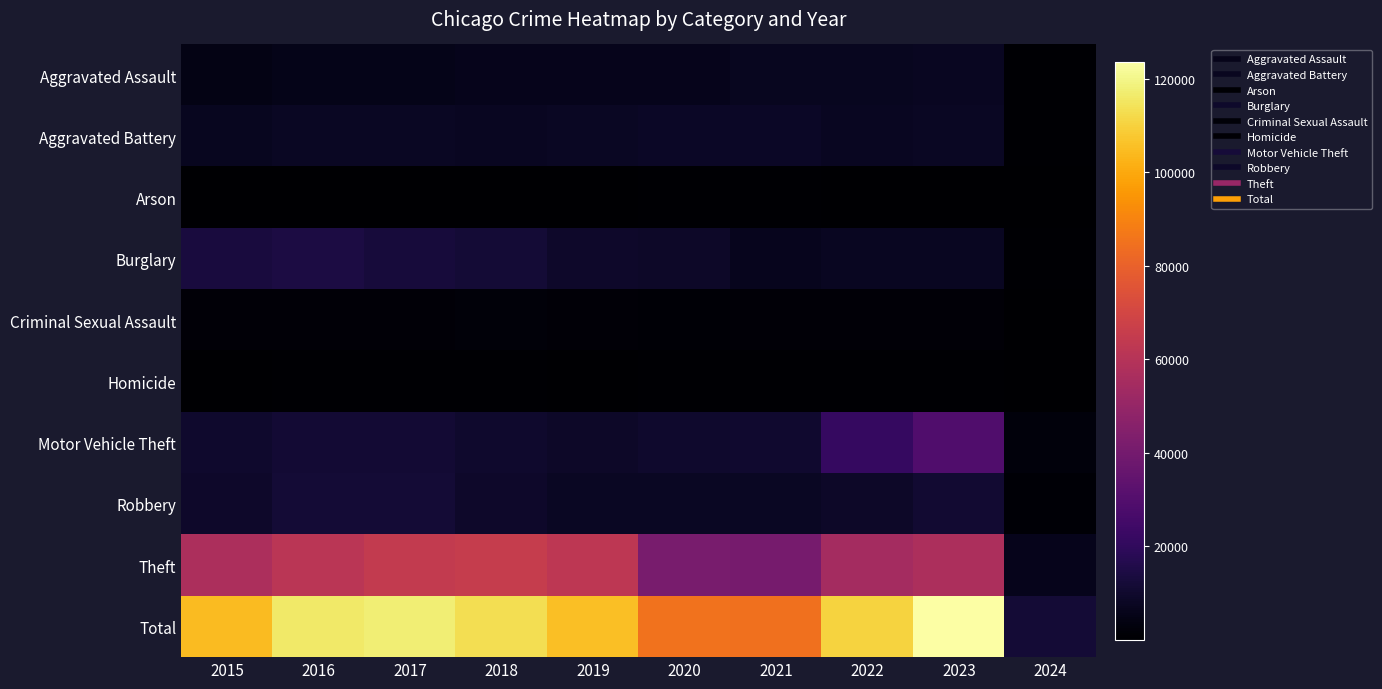

Which series has the largest total across all categories?

Total